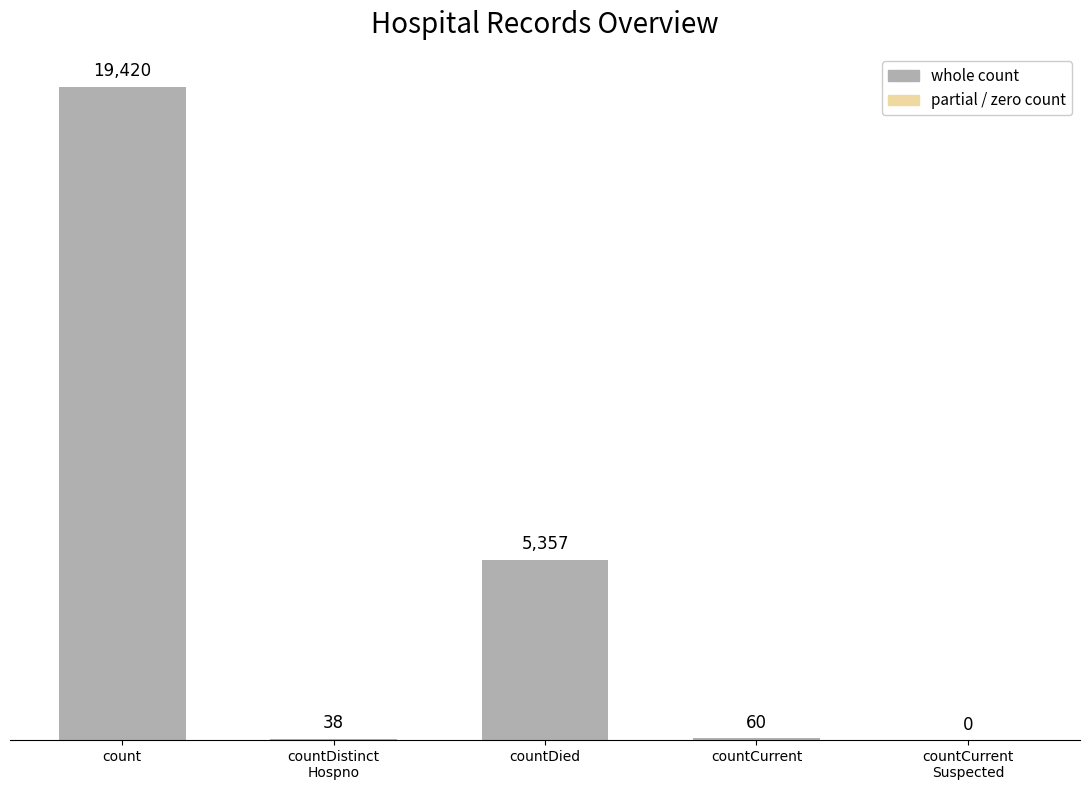

Count the number of categories in the chart.

4